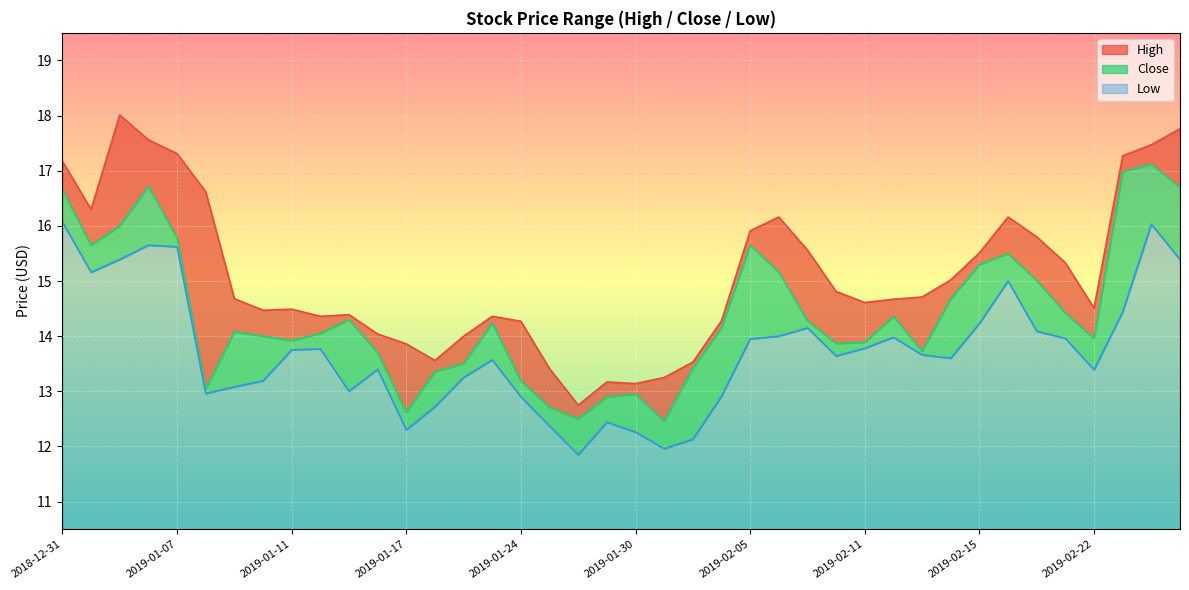

What are all the series names shown in the legend?

High, Close, Low